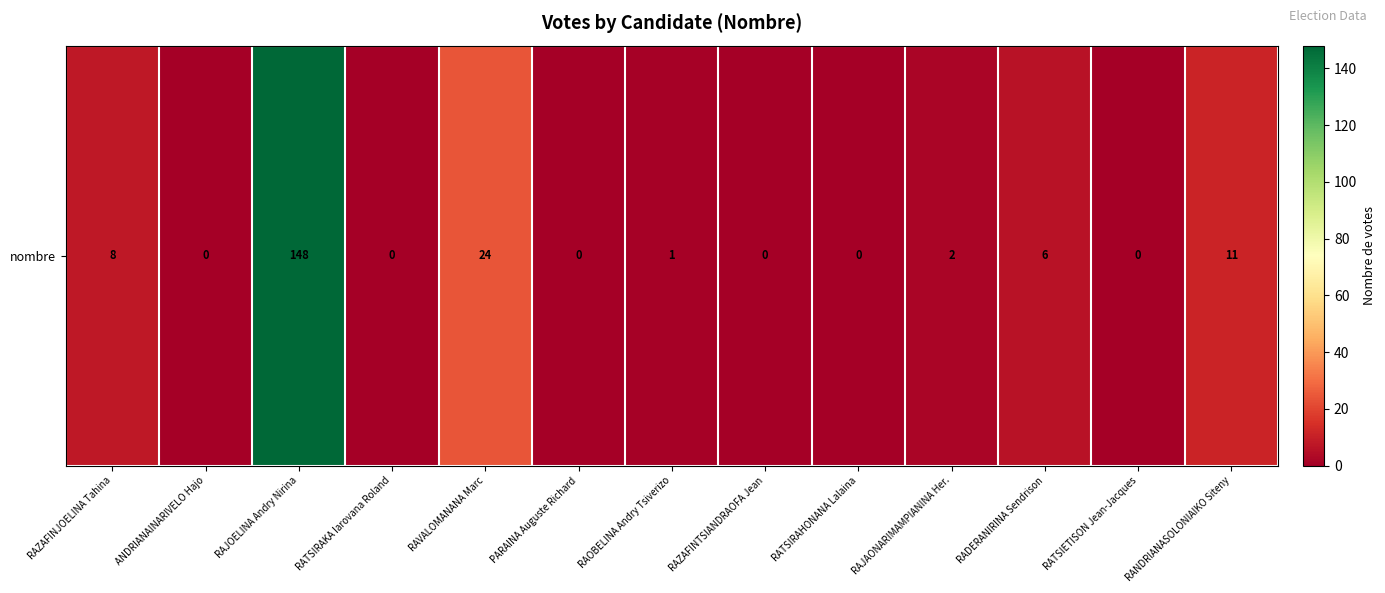

Is it true that the value at RAVALOMANANA Marc is 24?

True